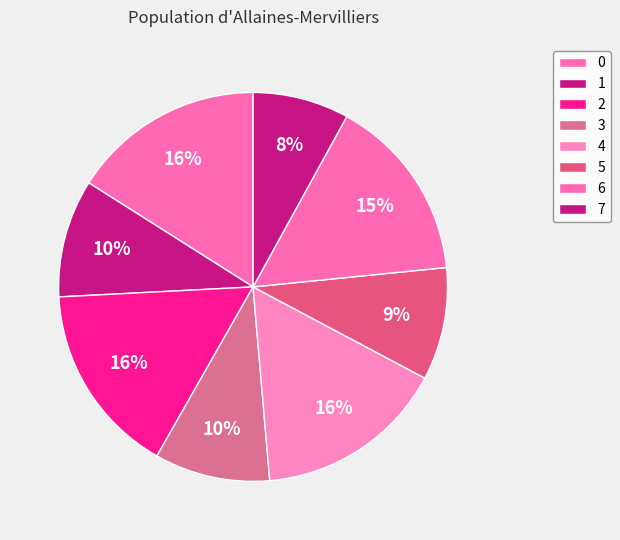

The 1 slice represents 18% of the pie. True or false?

False